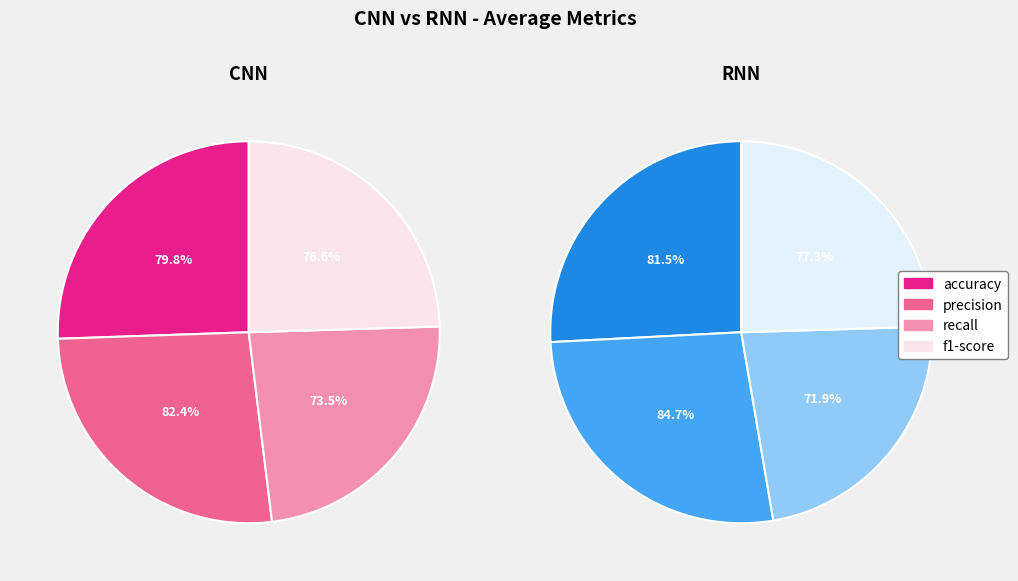

Is precision the majority of the pie?

No